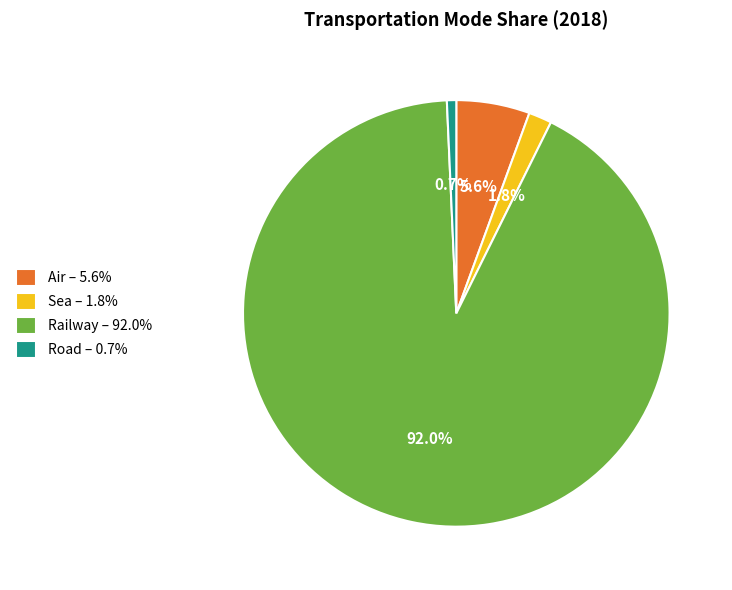

To the nearest percent, what is the average slice percentage?

25%